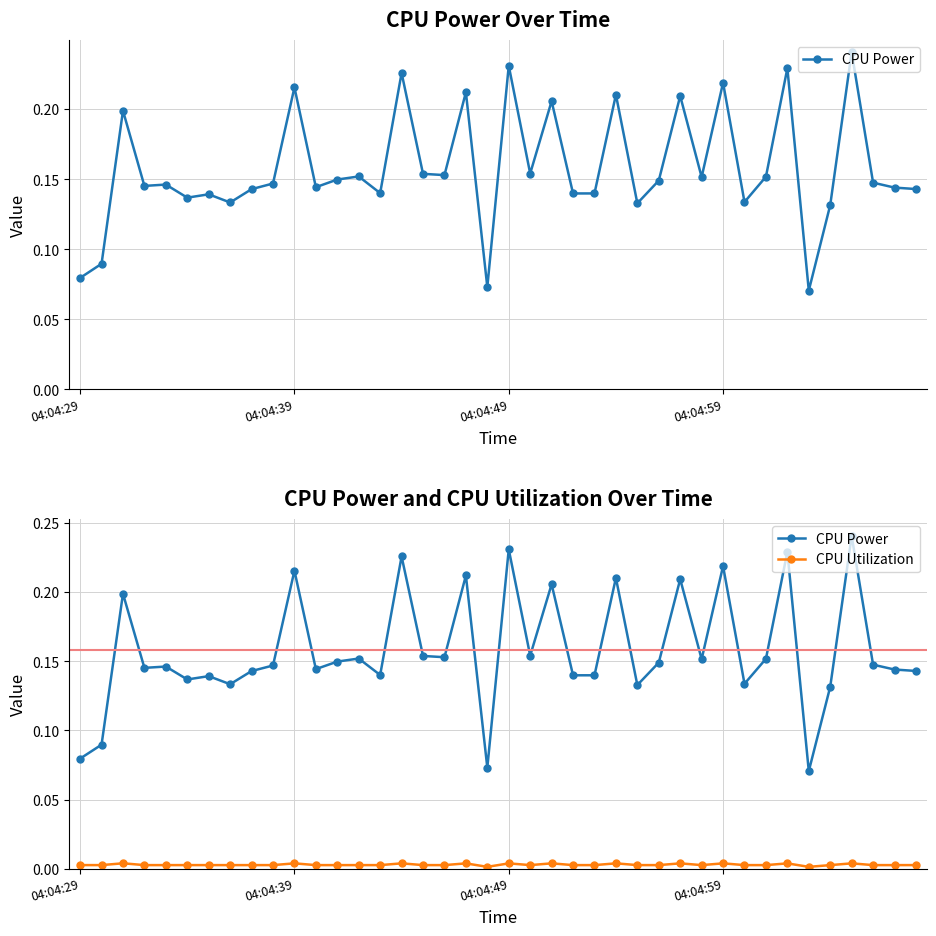

Between 39 and 9, which is larger?

9